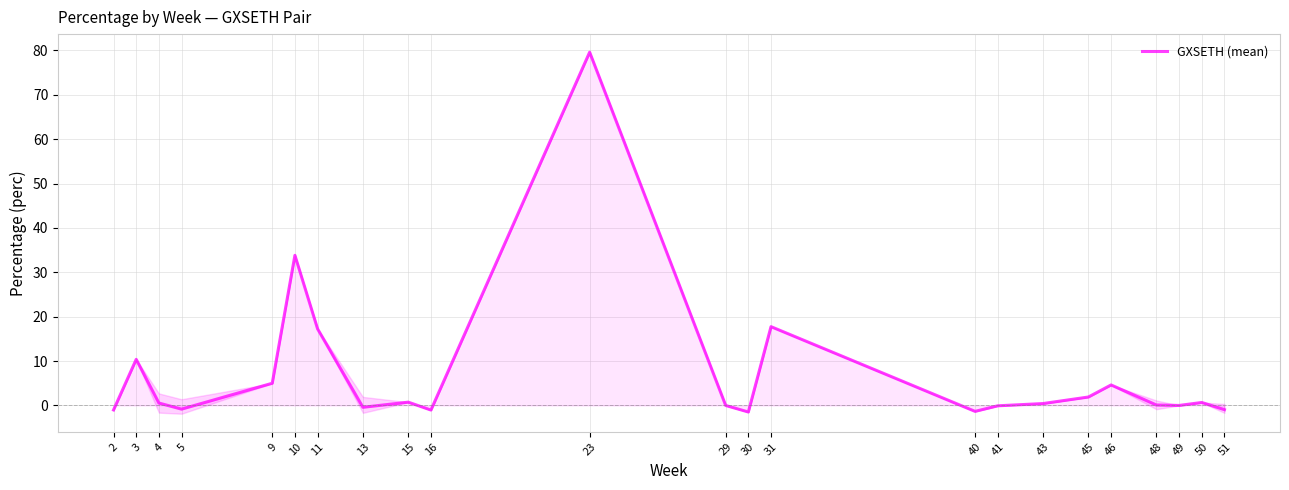

How many lines are shown in the chart?

1